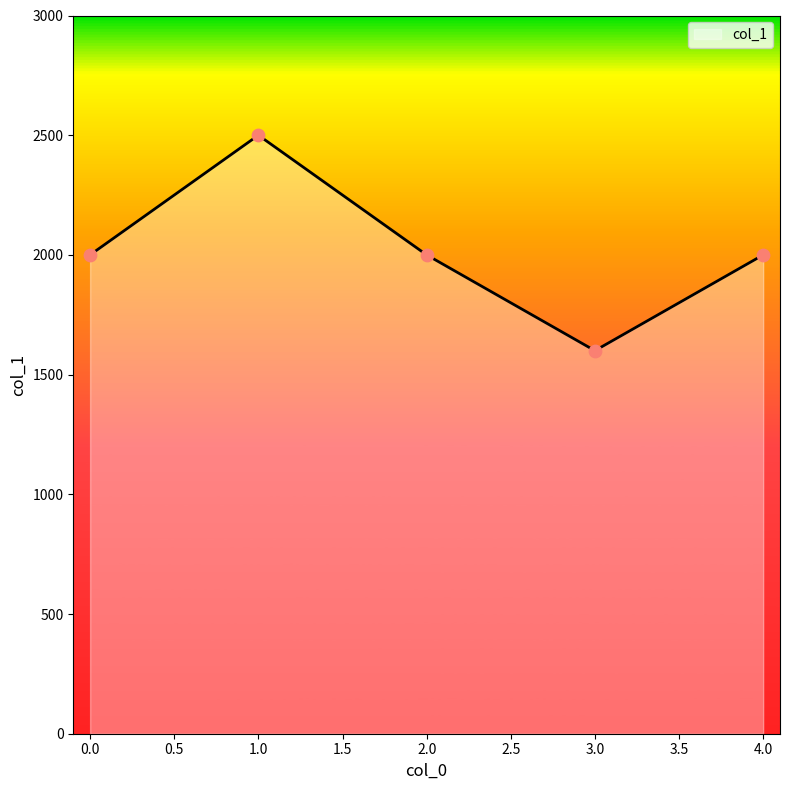

Approximately how many times larger is the value at 2.0 compared to 0.0?

1.0